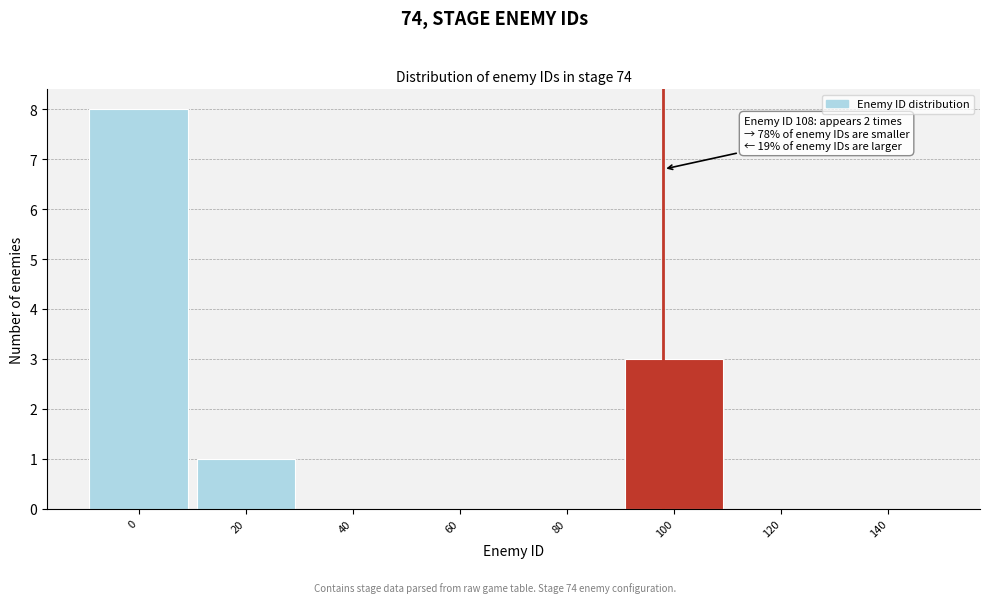

Reading right to left, transcribe all the data shown in this chart.

140=0	120=0	100=3	80=0	60=0	40=0	20=1	0=8